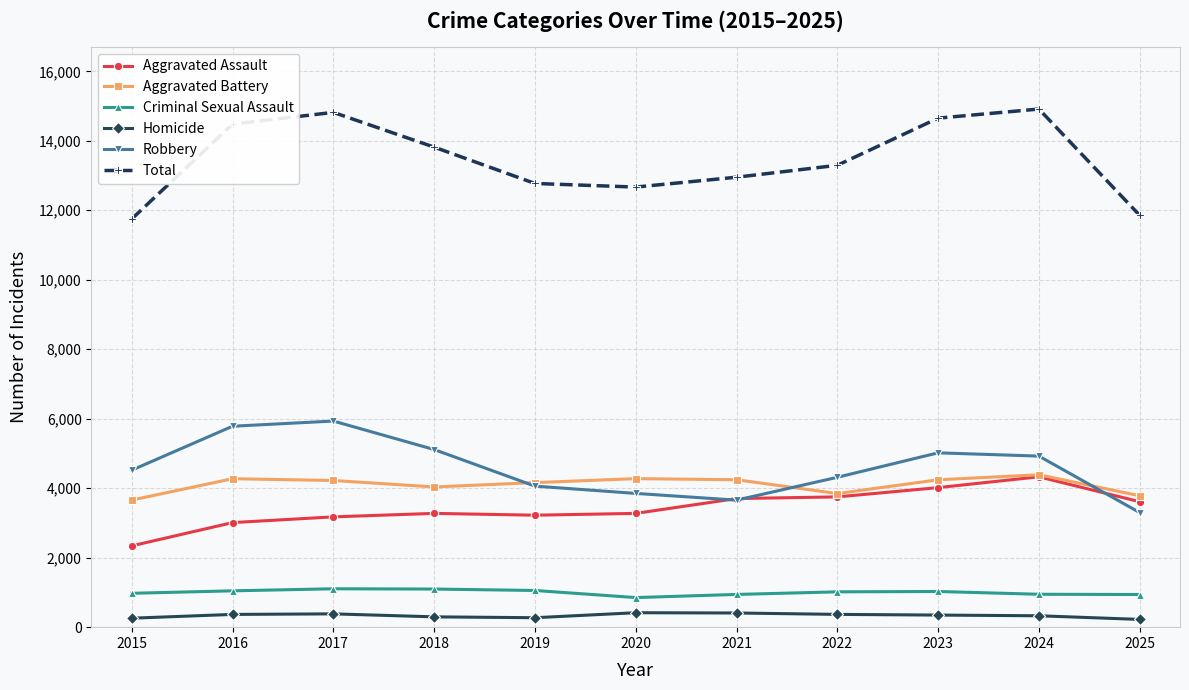

Which series has the widest spread of values?

Total